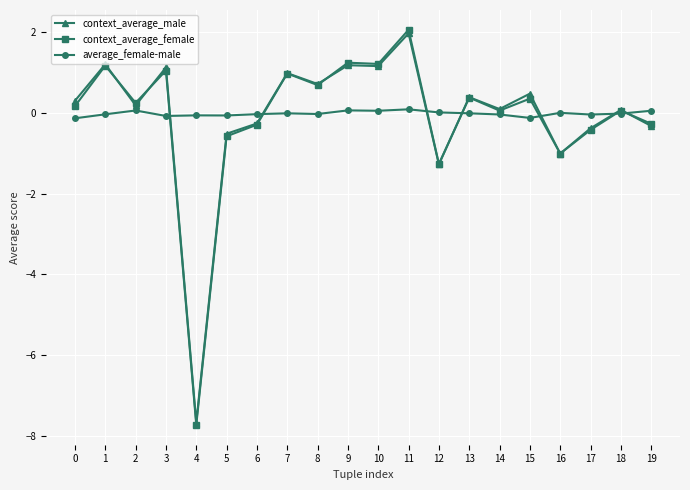

What is the approximate value of context_average_male at 16?

-1.0